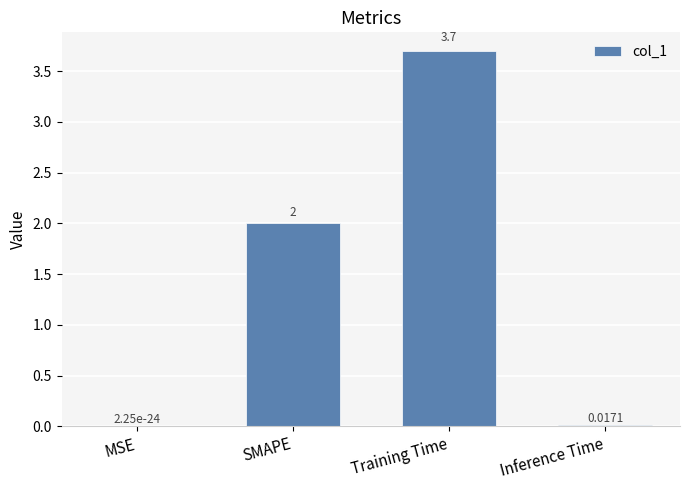

What is the sum of the values at MSE and SMAPE?

2.0